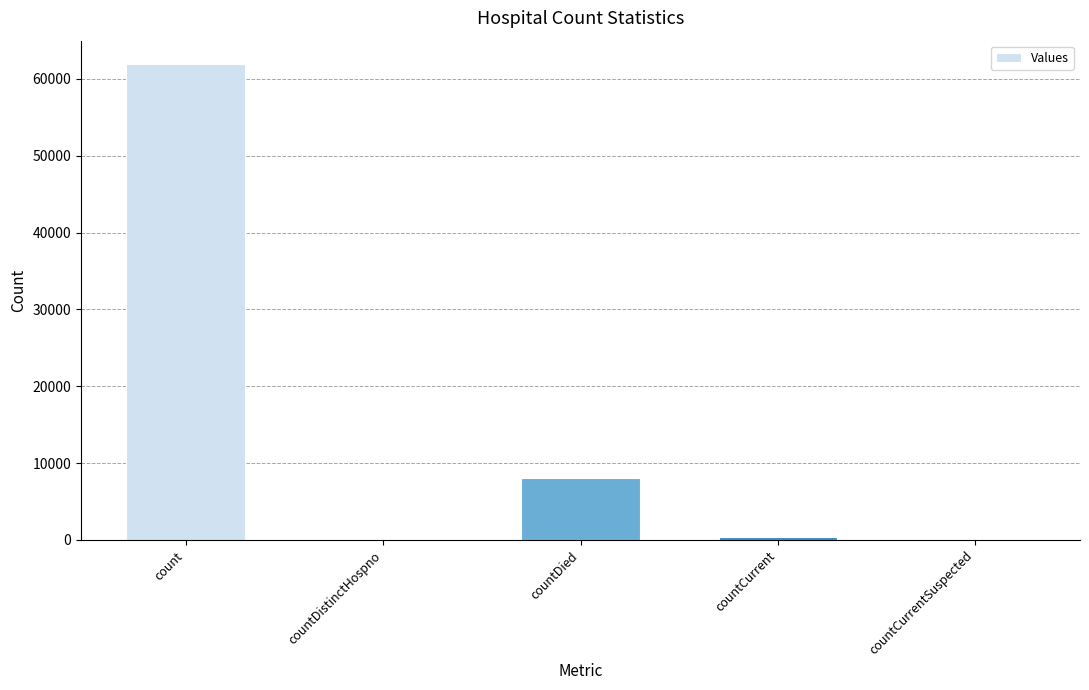

Are the bars horizontal?

No